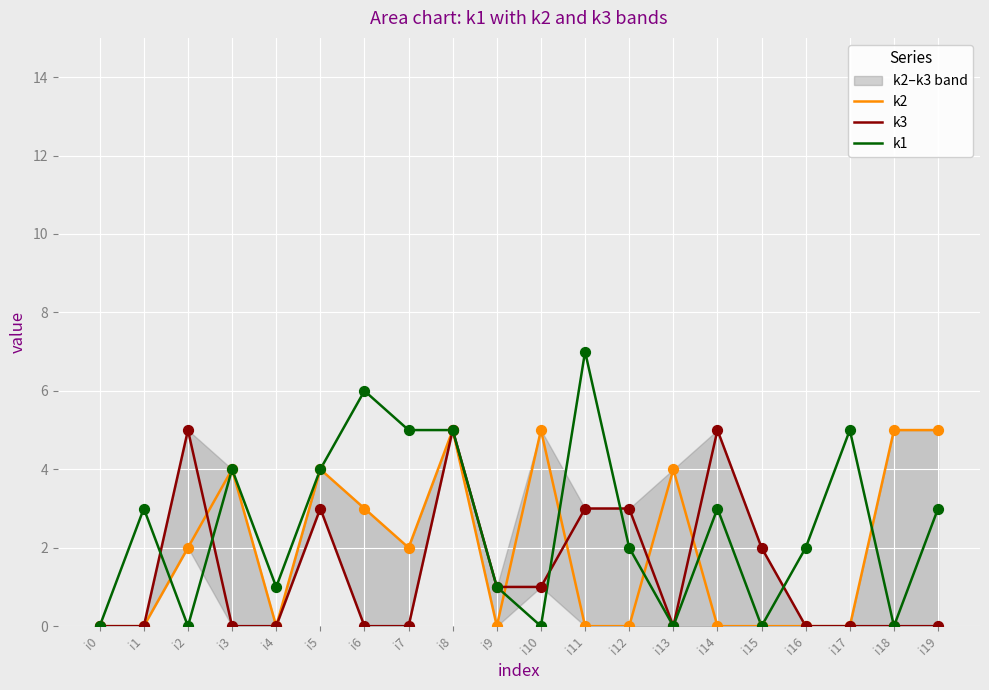

At which category is the sum across all series the highest?

i8